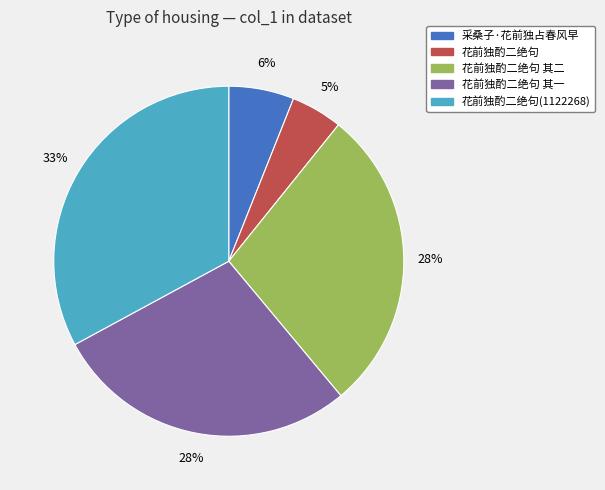

Is the sum of 花前独酌二绝句 and 花前独酌二绝句(1122268) greater than half?

No